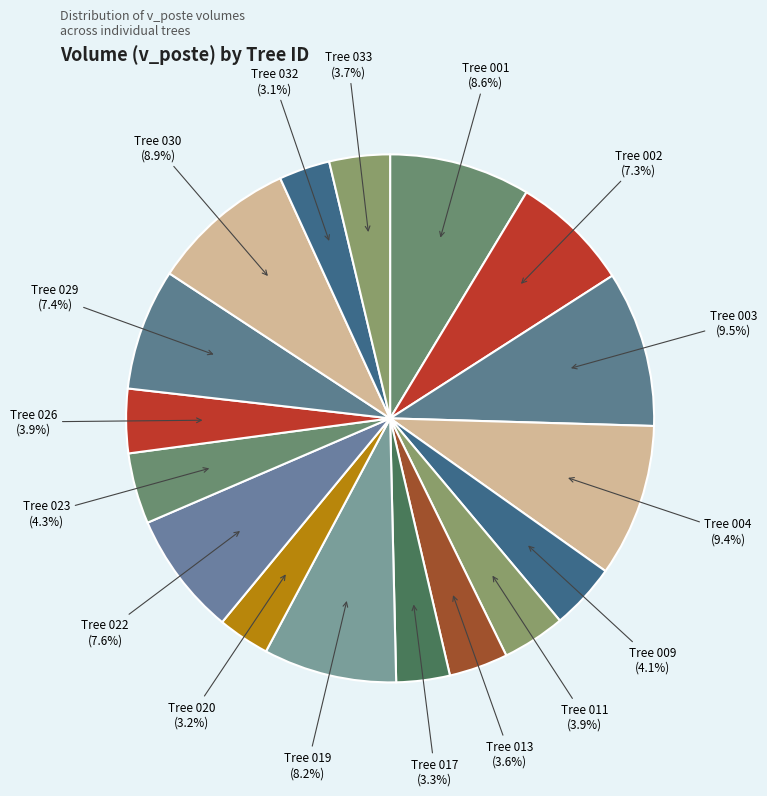

How many slices are in this pie chart?

17